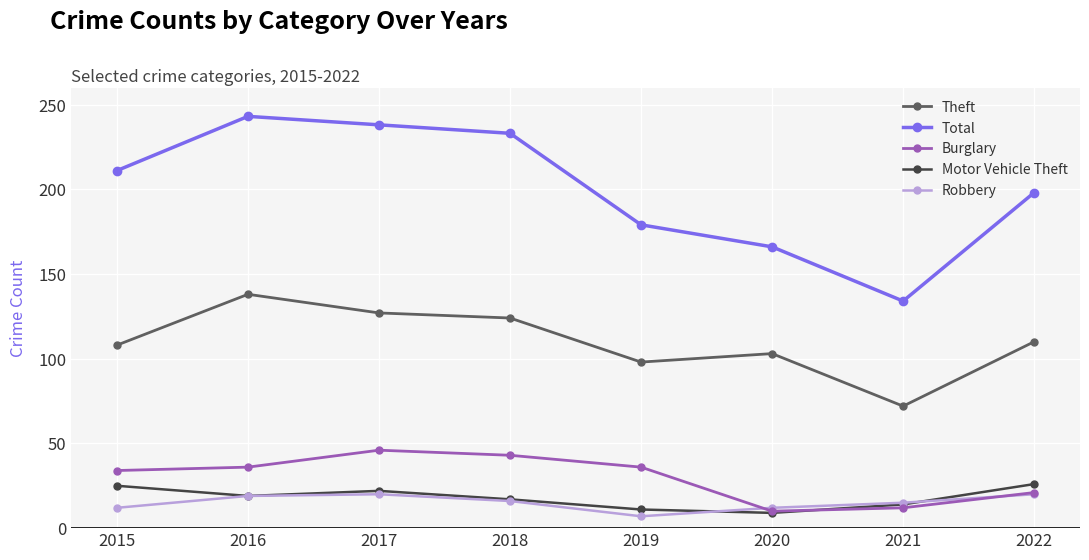

At how many categories does at least one series exceed 94?

8